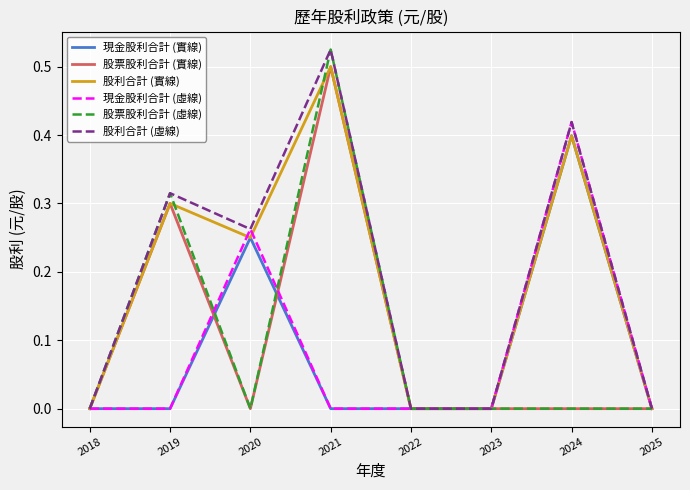

Is this an area chart (filled region under the line)?

No